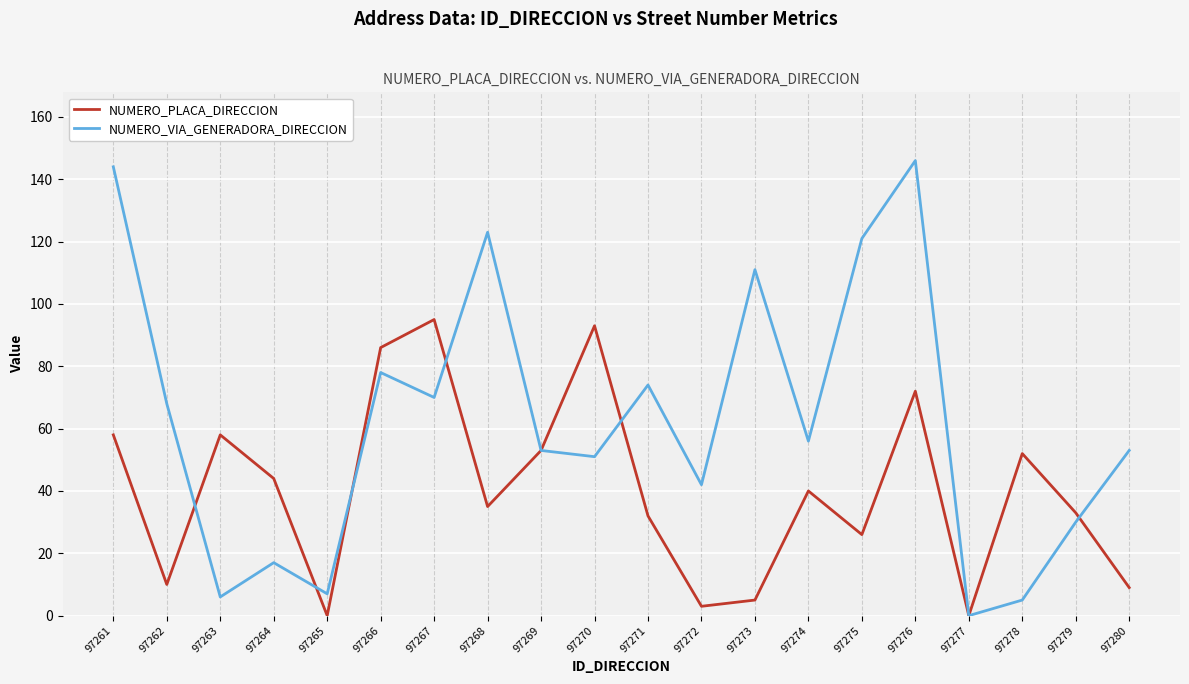

Which category has the highest value in the NUMERO_PLACA_DIRECCION series?

97267